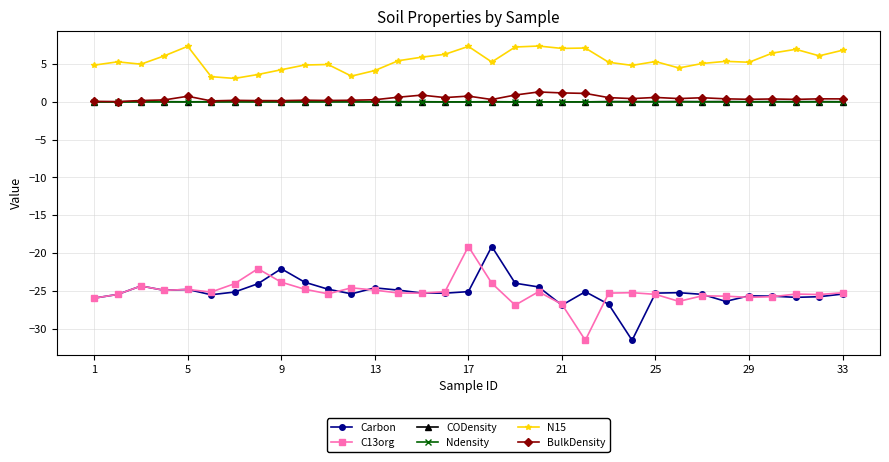

In BulkDensity, how many points are lower than both neighbors (excluding endpoints)?

10